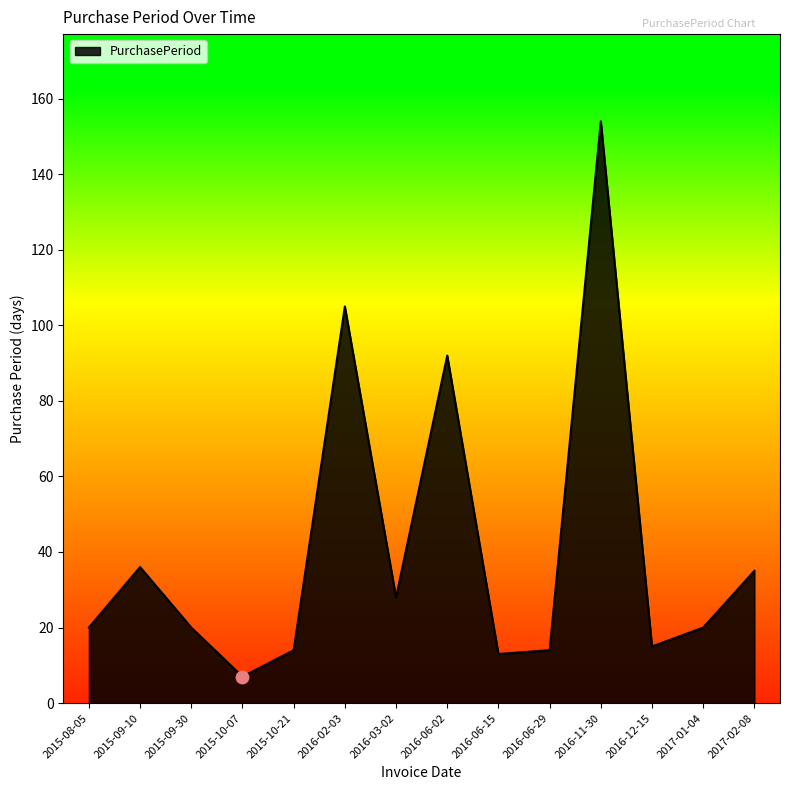

Between 2016-12-15 and 2015-09-10, which is larger?

2015-09-10